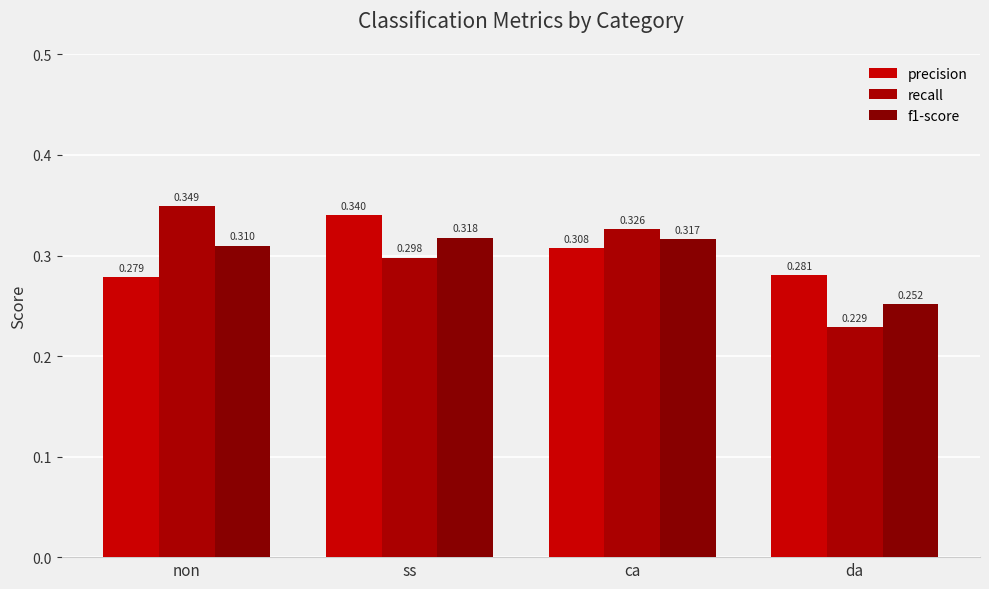

How many bars are there in each group?

3